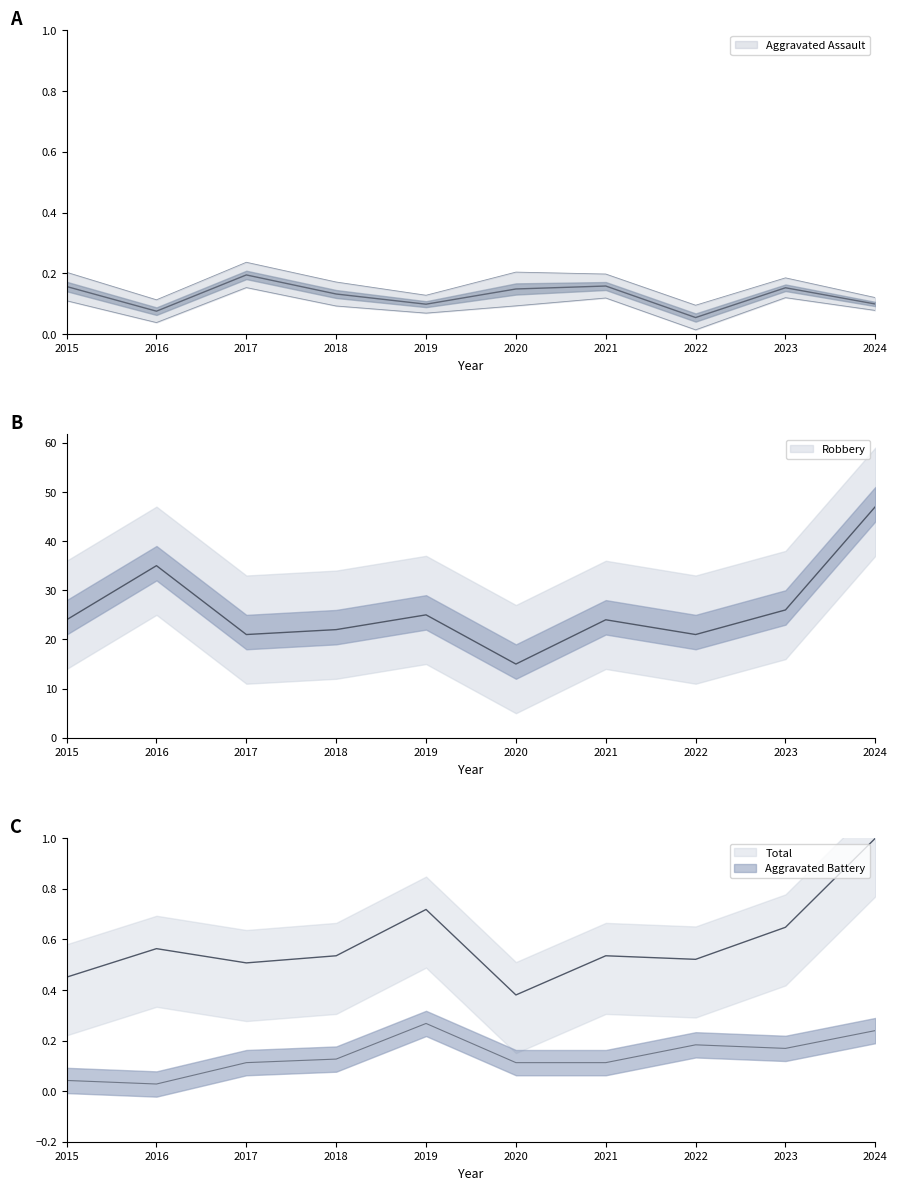

Does the chart have visible grid lines?

No